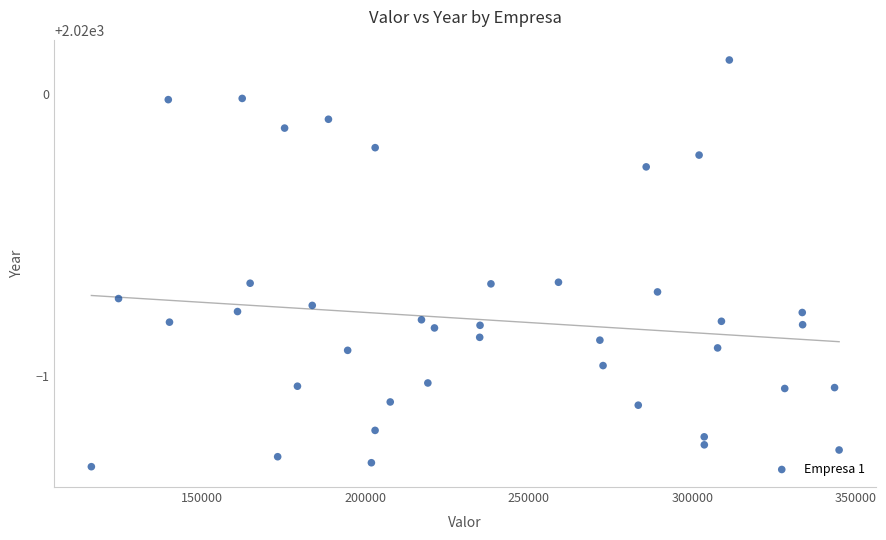

What is the range of X values (max minus min)?

228702.0